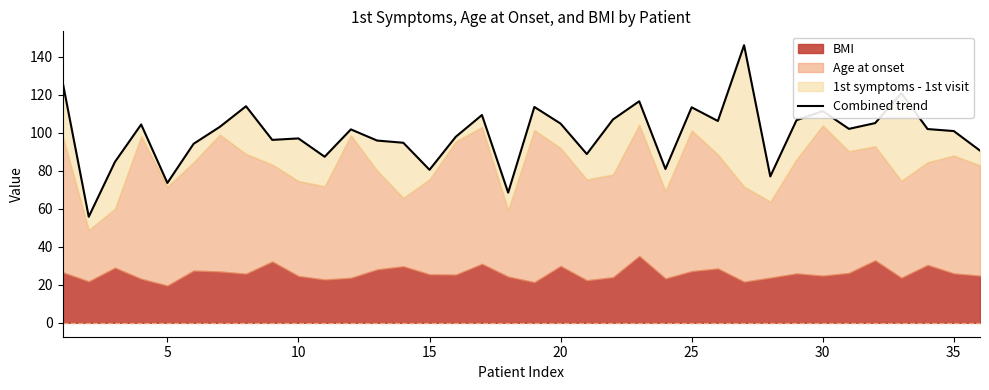

What is the ratio of the value at 9 to the value at 28?

0.9